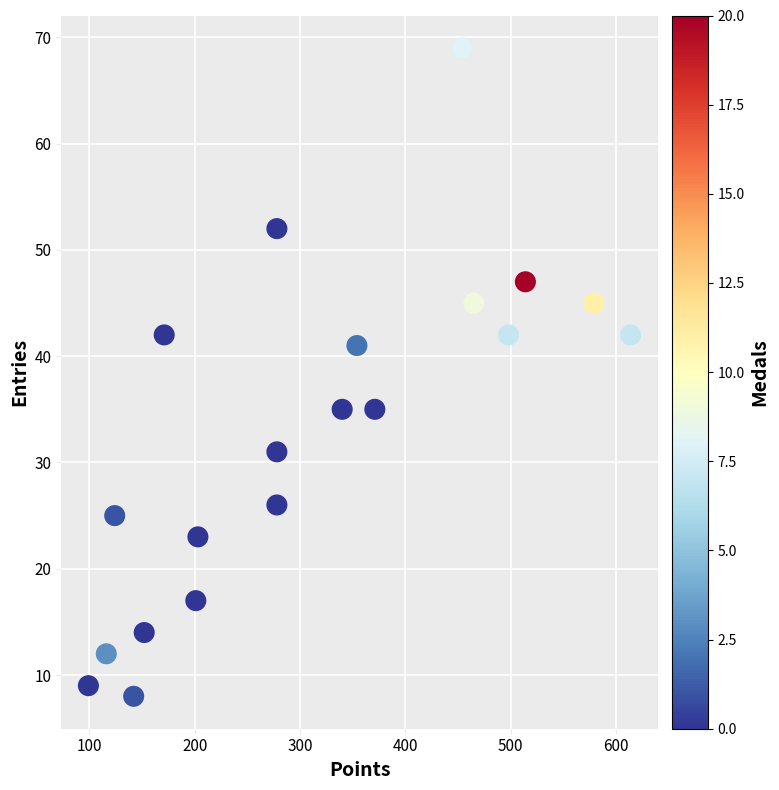

What is the range of X values (max minus min)?

515